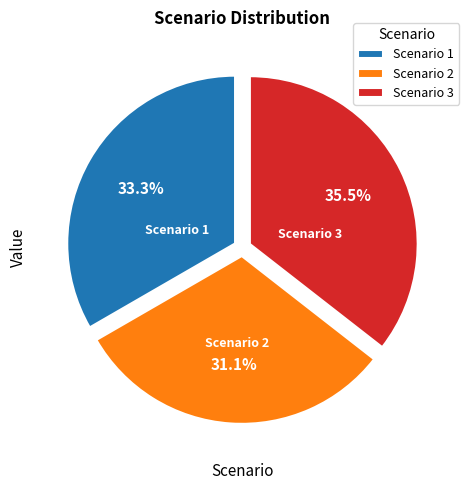

Does any single category account for the majority?

No